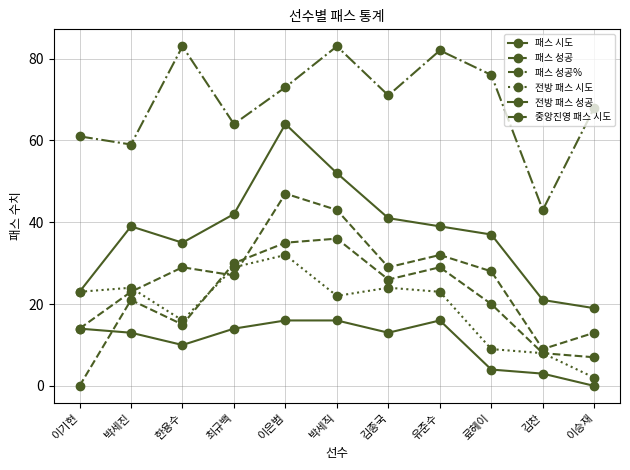

True or false: 패스 성공% and 전방 패스 시도 intersect in this chart.

False